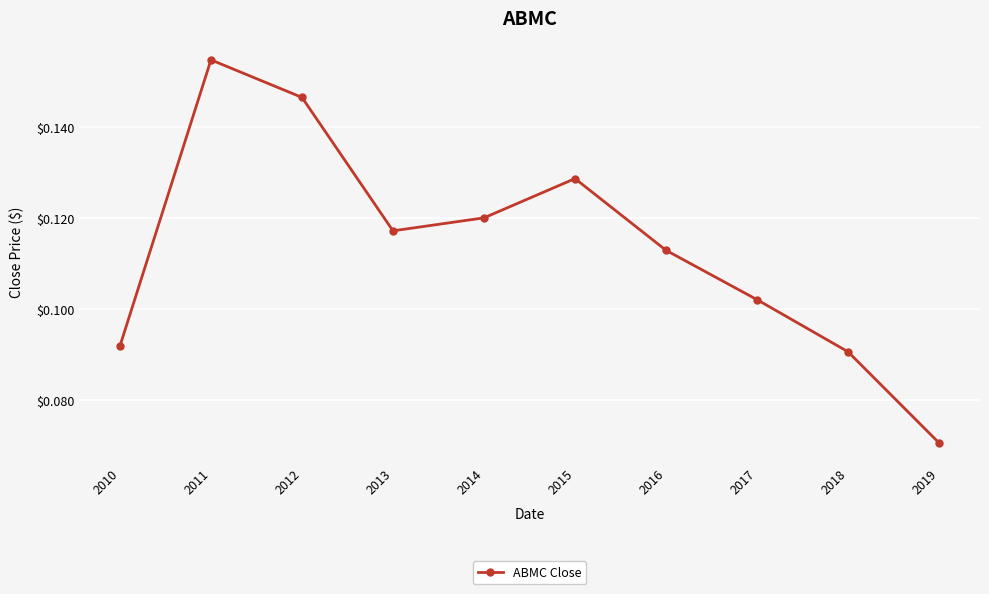

True or false: there are more than 1 points higher than both neighbors.

True